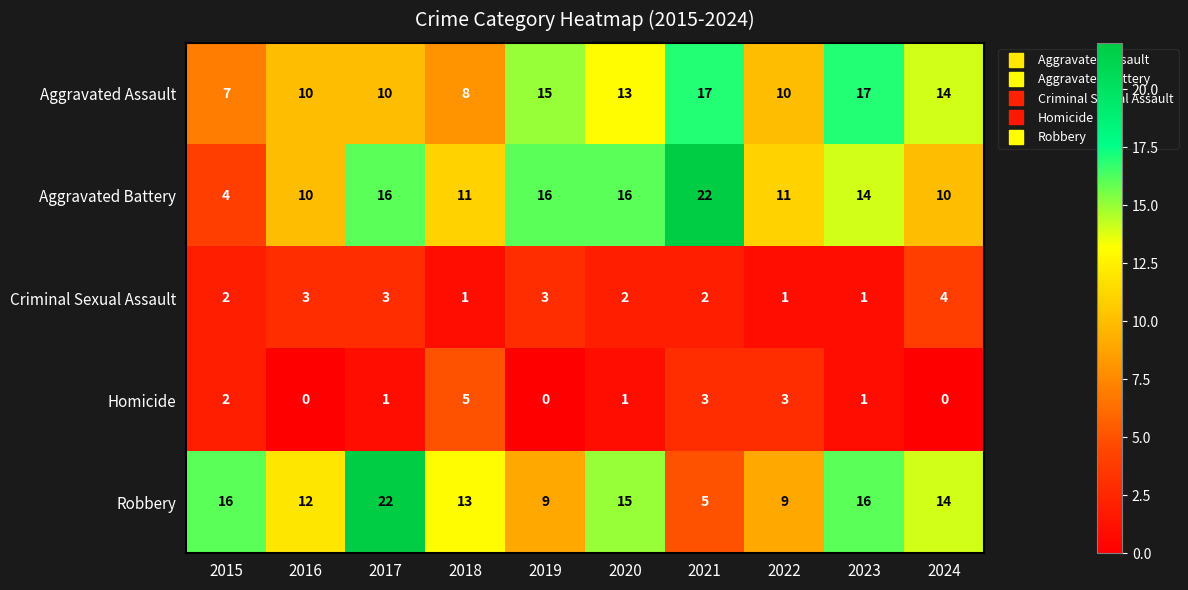

Which series has the largest range (max minus min)?

Aggravated Battery